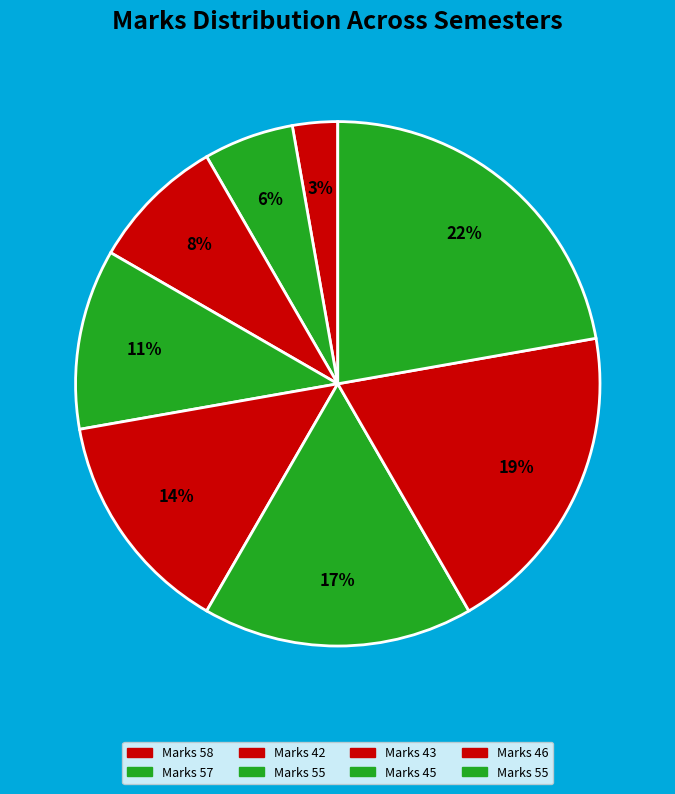

Count the number of slices in the pie.

8